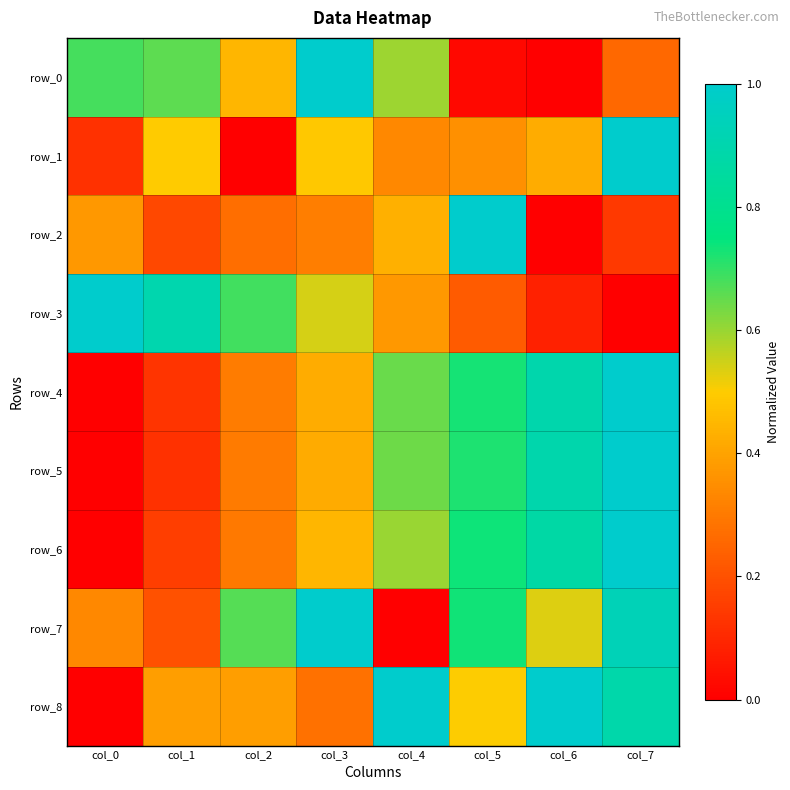

What is the maximum value for row_6?

1.0